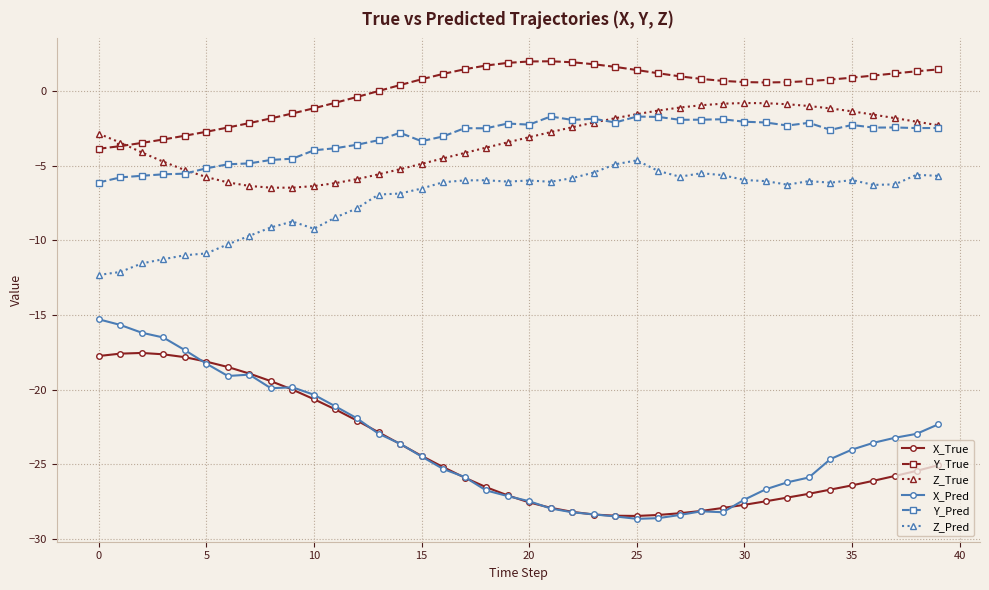

What is the smallest value displayed?

-28.7